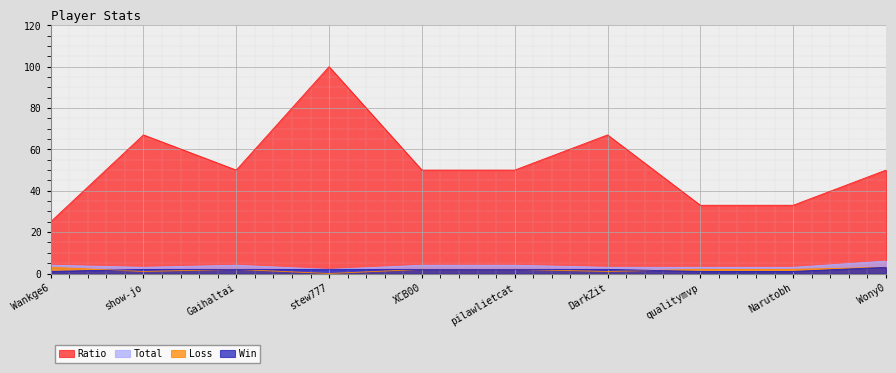

The Ratio series shows 25 at Wankge6. True or false?

True